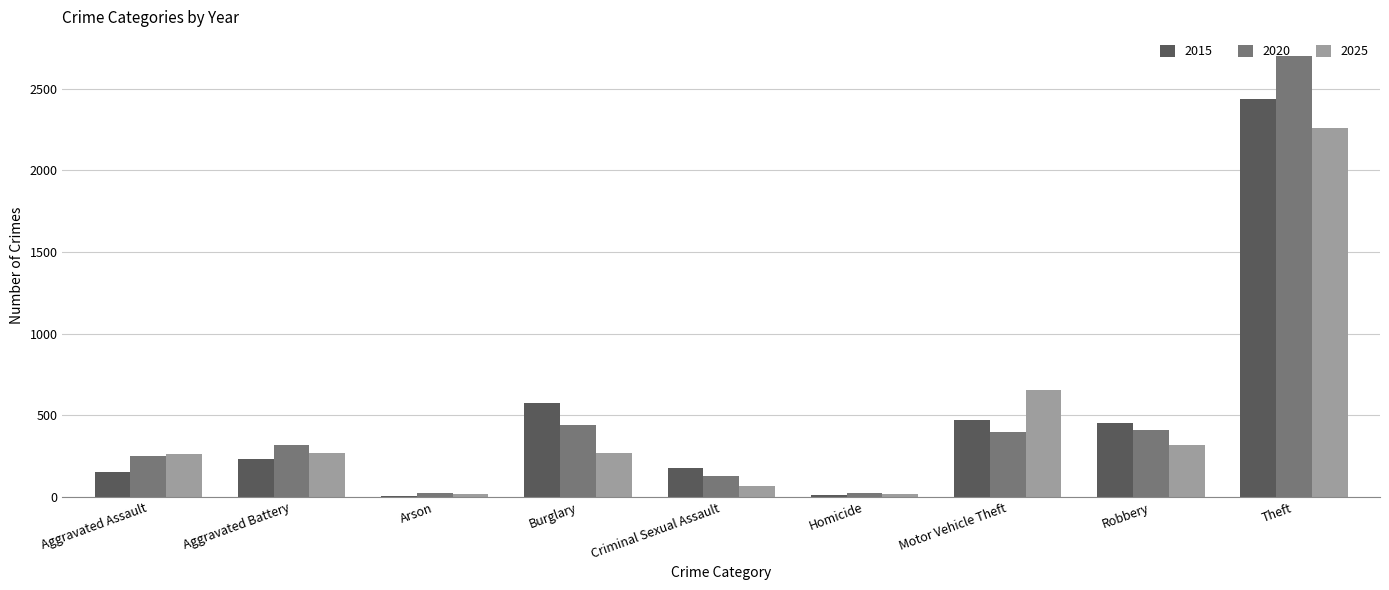

What is the value of the 2025 bar at the 3rd from the left?

20